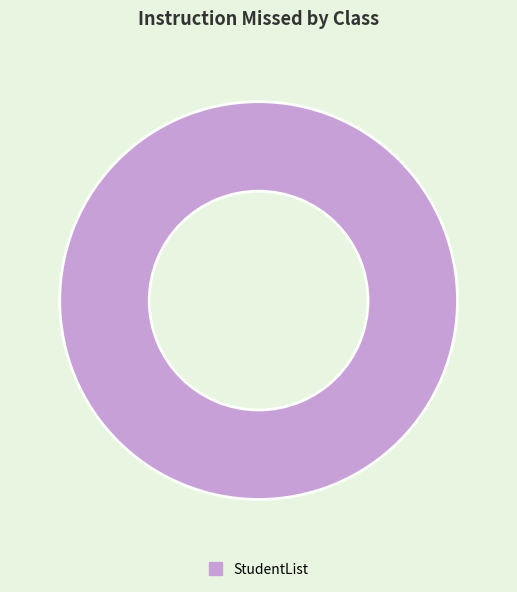

How many segments does this pie chart have?

1